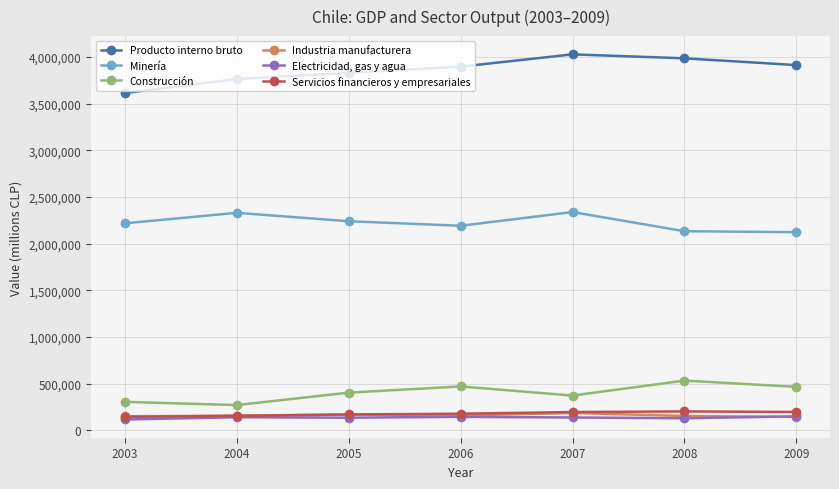

True or false: Industria manufacturera and Construcción intersect in this chart.

False